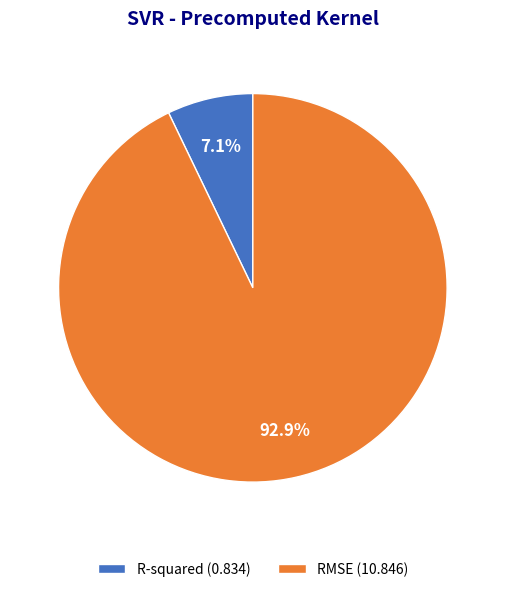

What is the largest slice in the pie chart?

RMSE